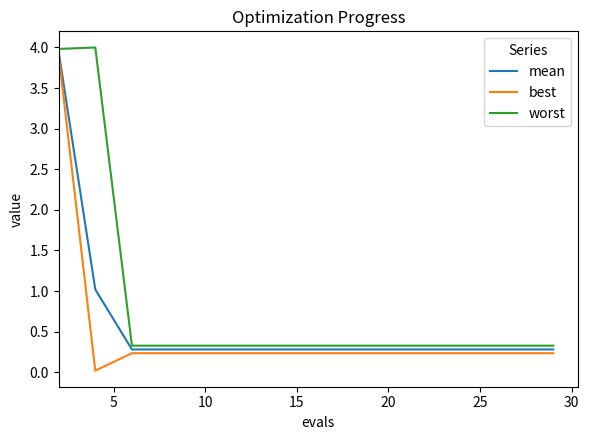

What is the minimum value for worst?

0.3